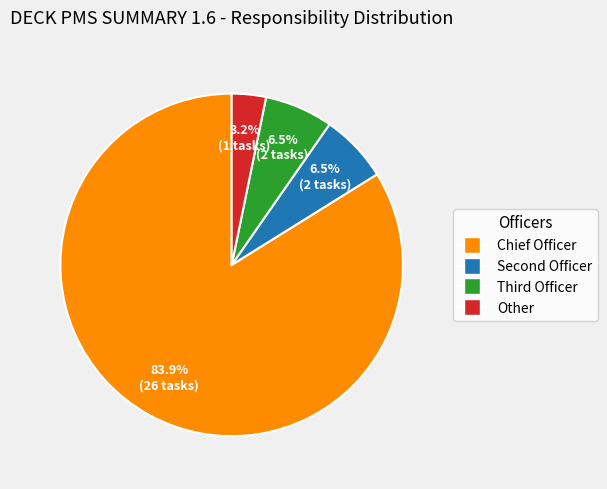

Which slice is the smallest?

Other